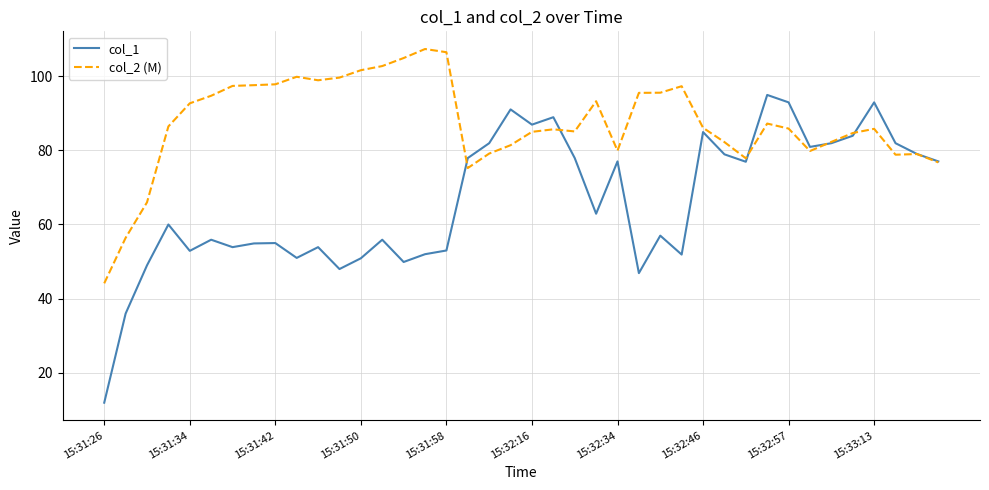

Rank the series by their maximum value, from lowest to highest.

col_1, col_2 (M)